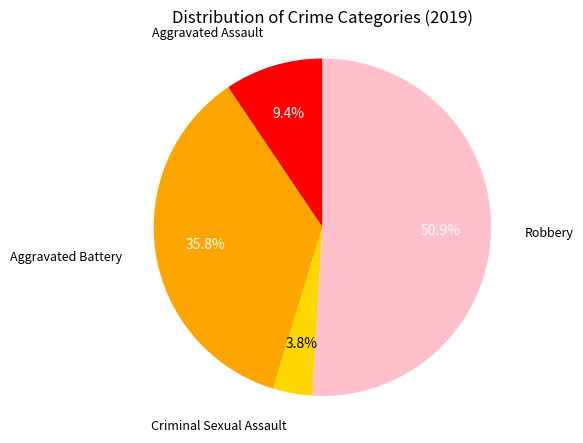

How many slices are in this pie chart?

4